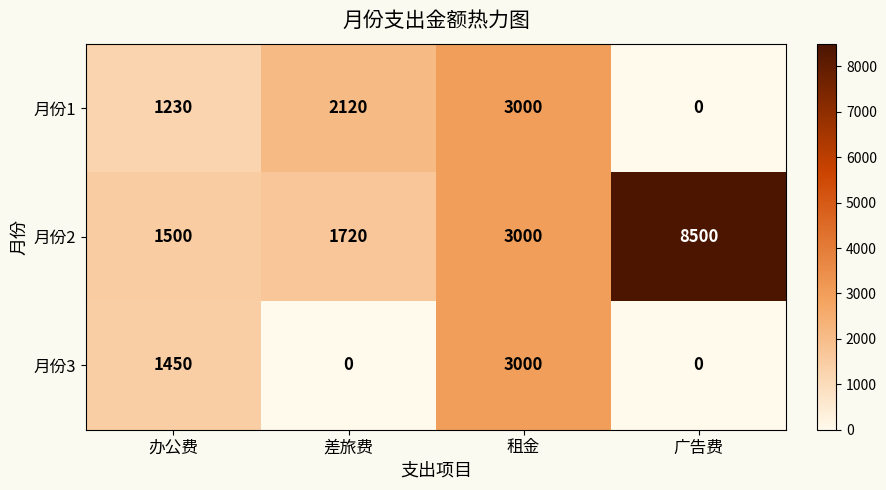

Rank the series at 办公费 from lowest to highest value.

月份1, 月份3, 月份2